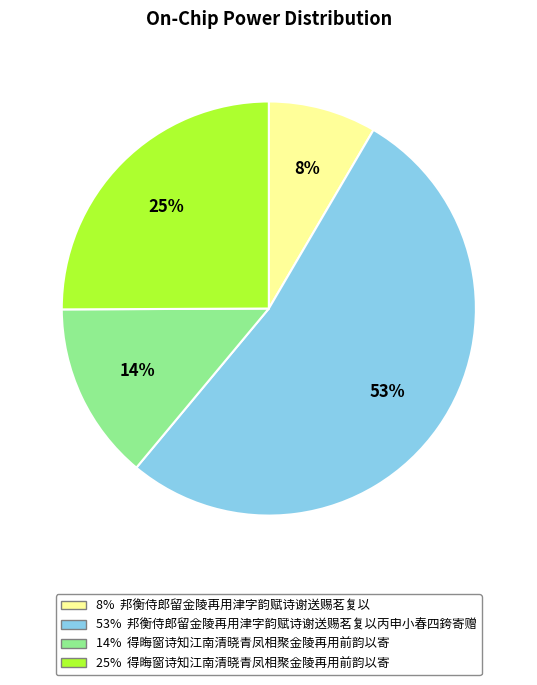

To the nearest percent, what is the average slice percentage?

25%